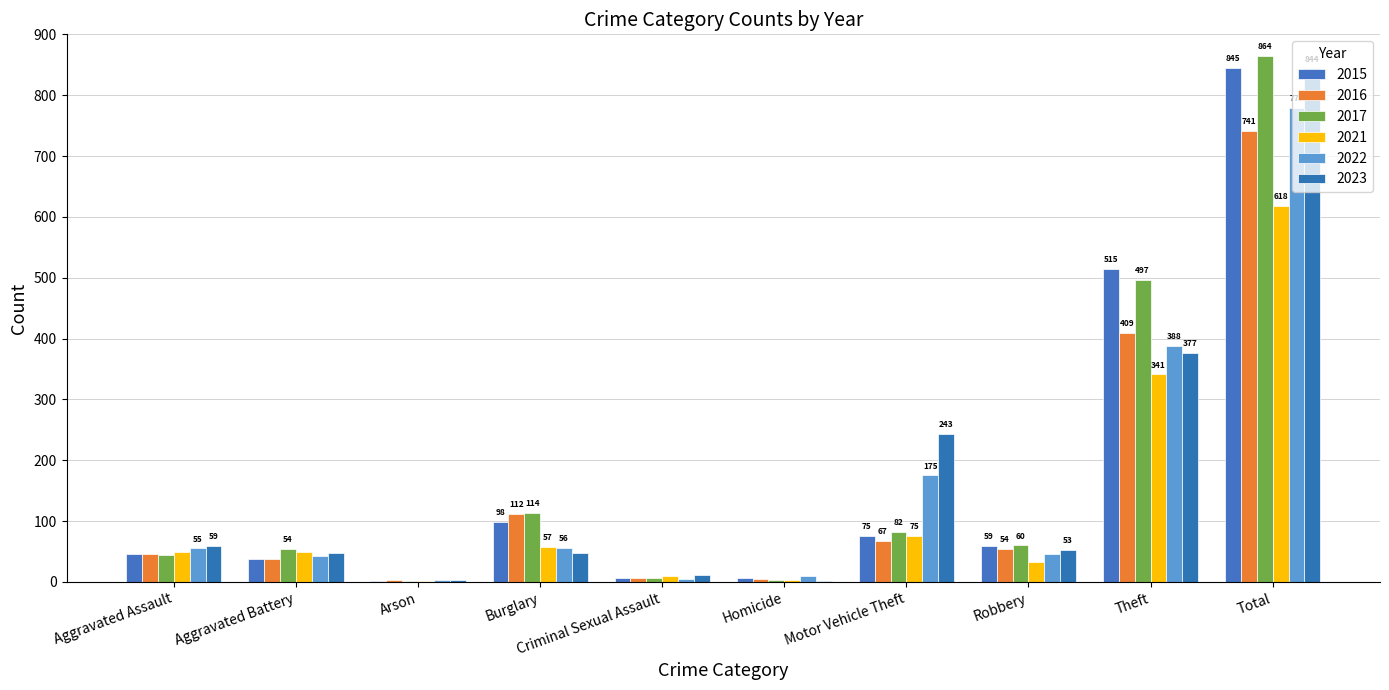

At which category does the chart reach its minimum across all series?

Arson